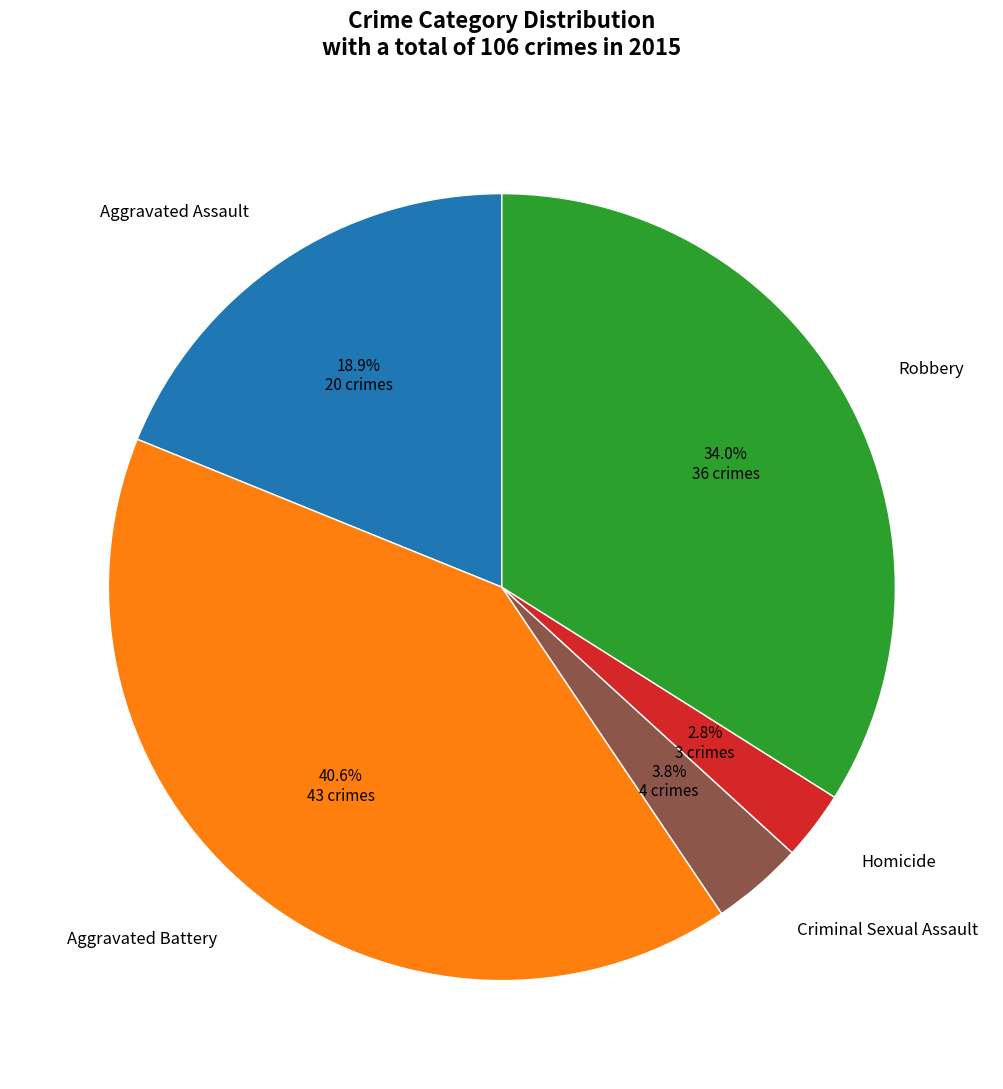

What is the ratio of the value at Aggravated Assault to the value at Criminal Sexual Assault?

5.0